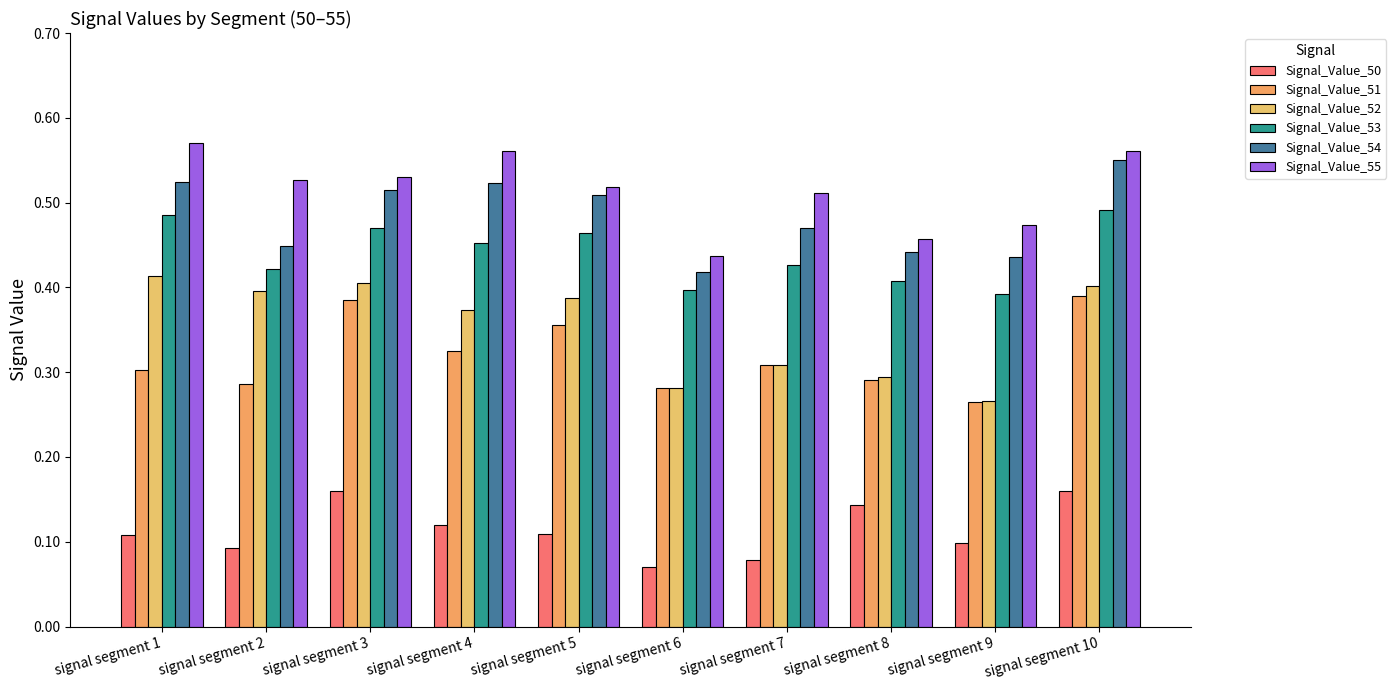

What is the sum of the Signal_Value_54 values at signal segment 1 and signal segment 6?

0.9